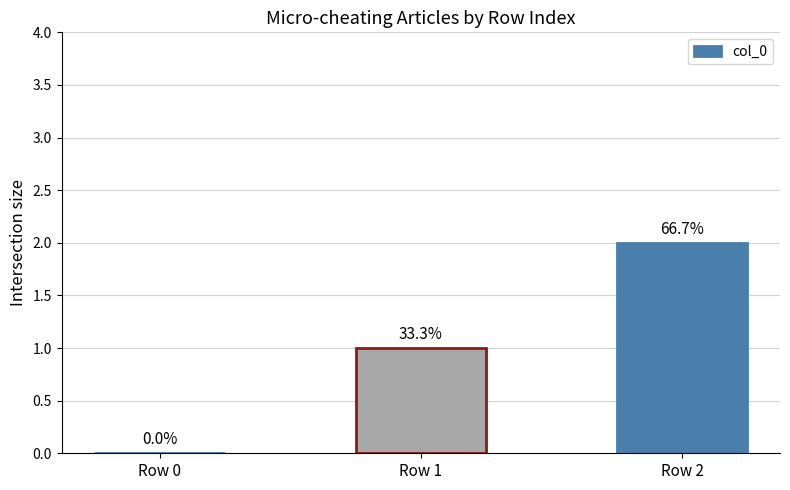

What is the value of the 2nd bar from the left?

1